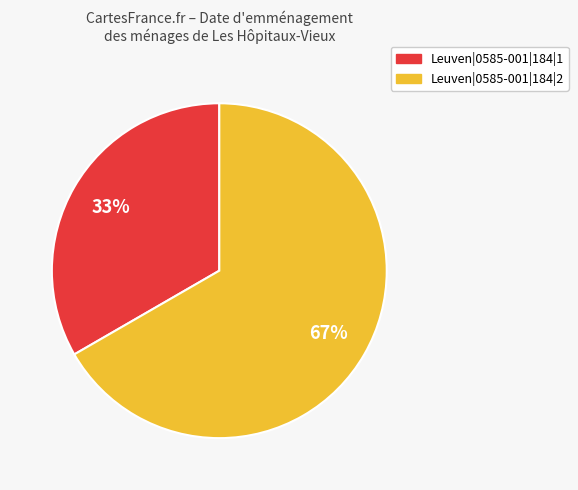

Count the number of slices in the pie.

2